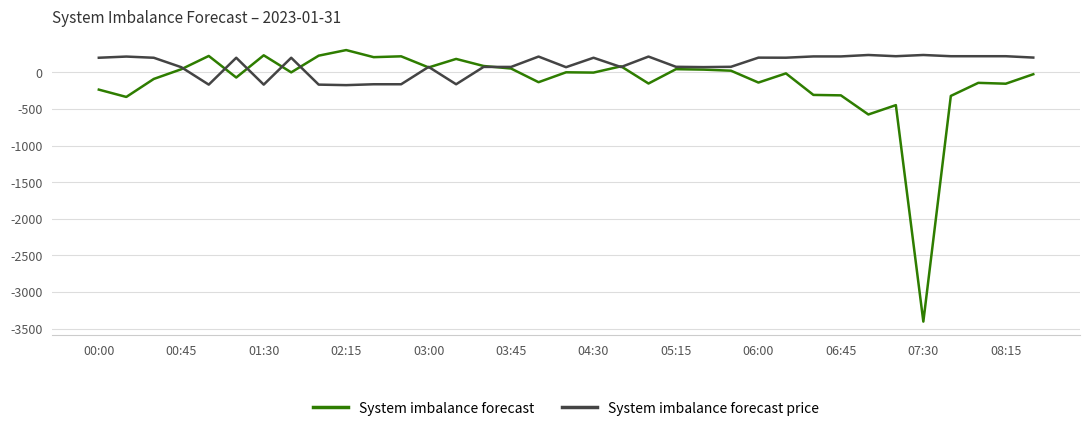

What is the minimum value for System imbalance forecast?

-3403.7